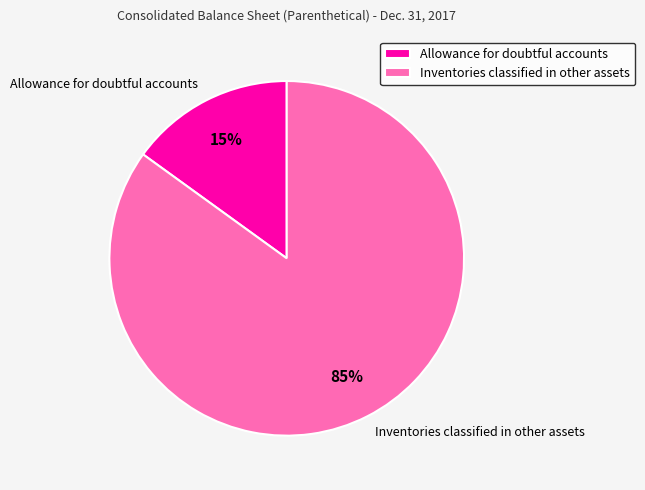

True or false: Allowance for doubtful accounts accounts for 8% of the total.

False